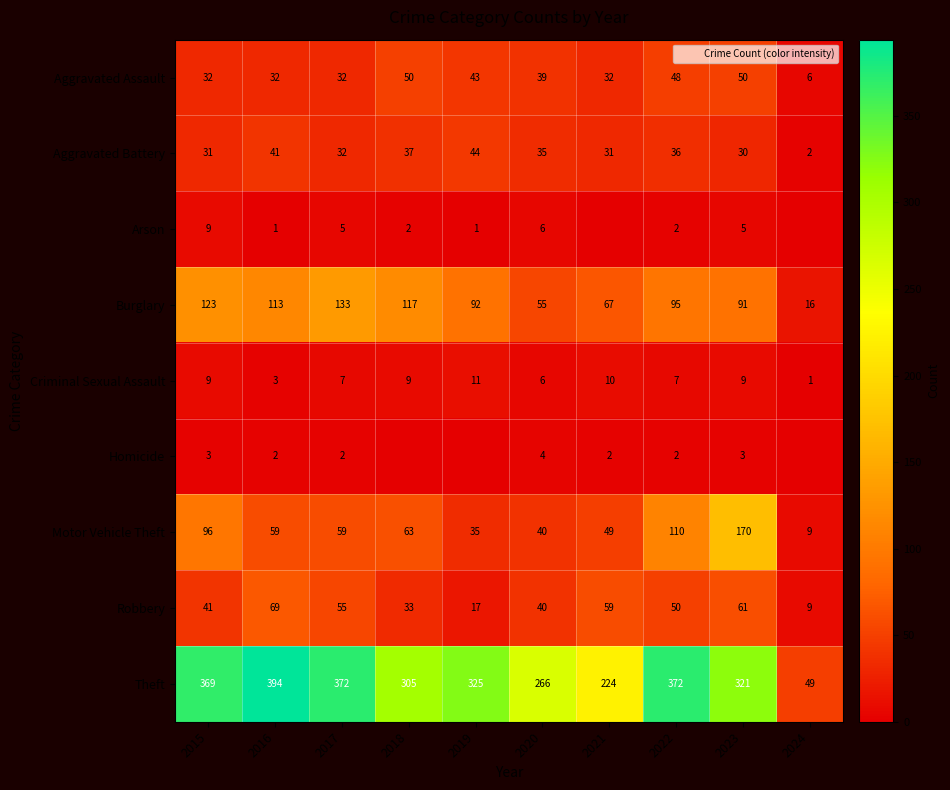

At which category is the sum across all series the highest?

2023